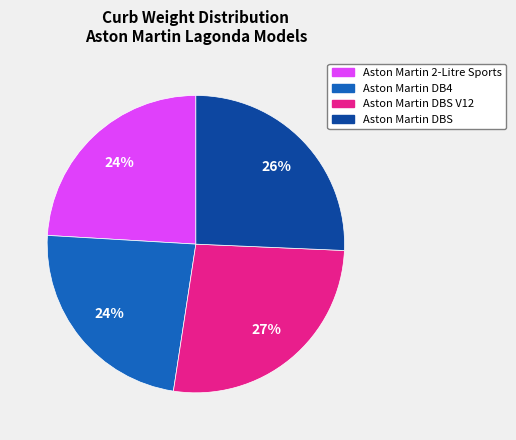

Do Aston Martin DB4 and Aston Martin DBS together represent more than half of the pie?

No